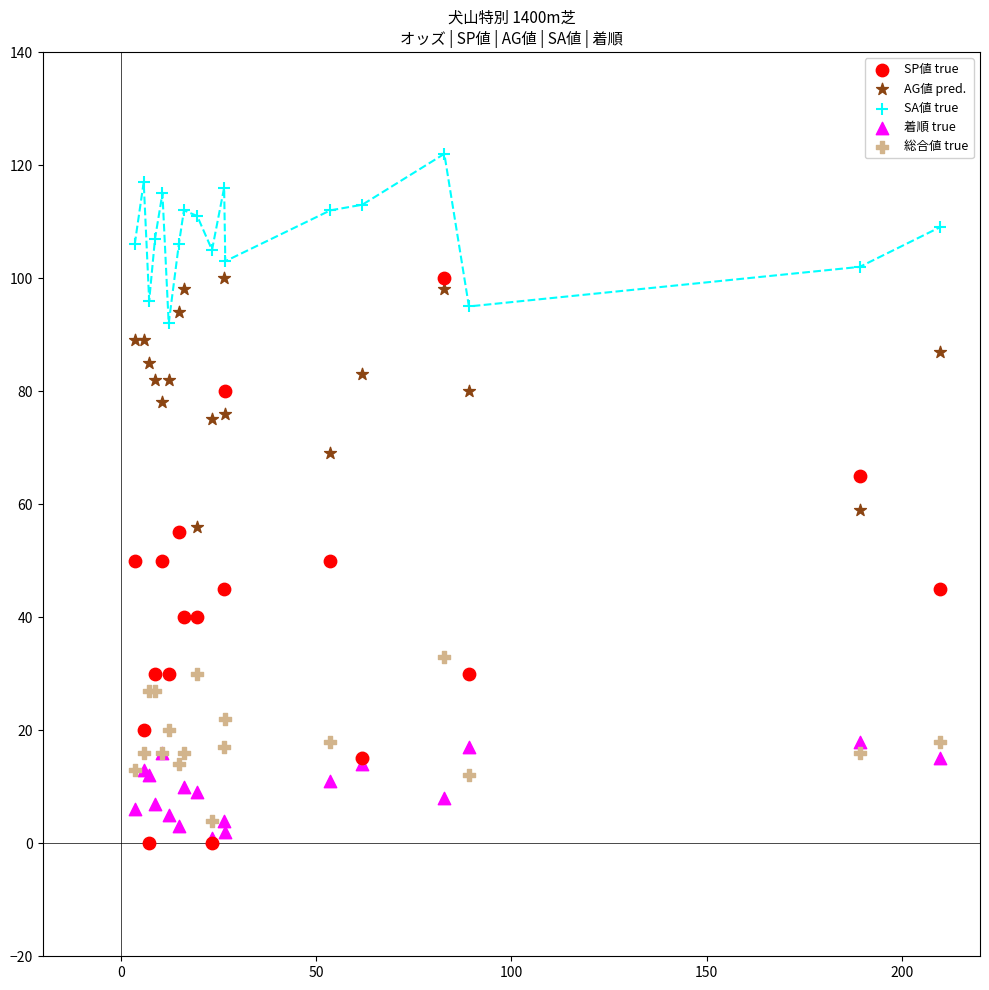

Across all series, what Y value is closest to 61?

59